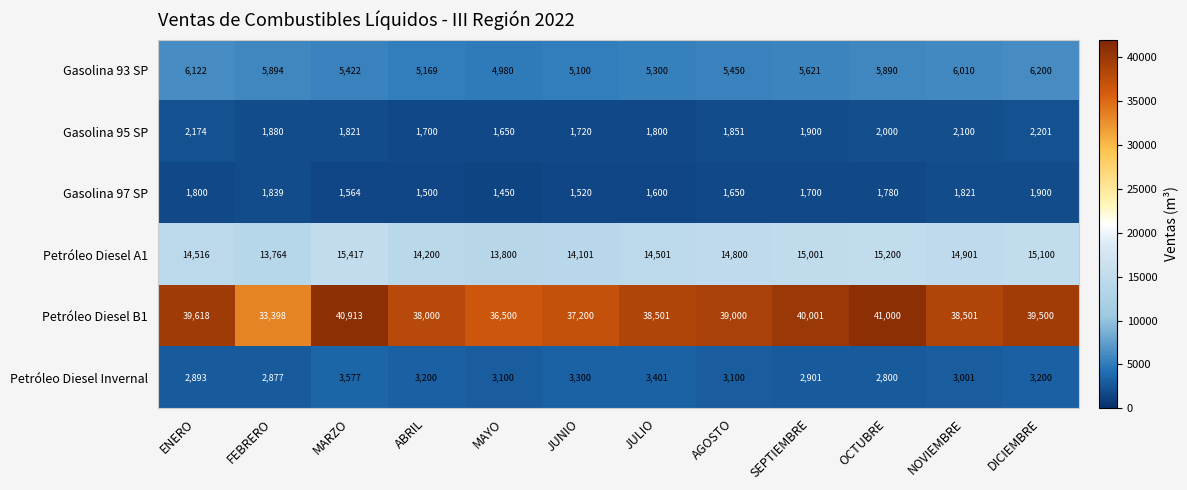

At which label does Petróleo Diesel A1 first exceed 14800?

MARZO